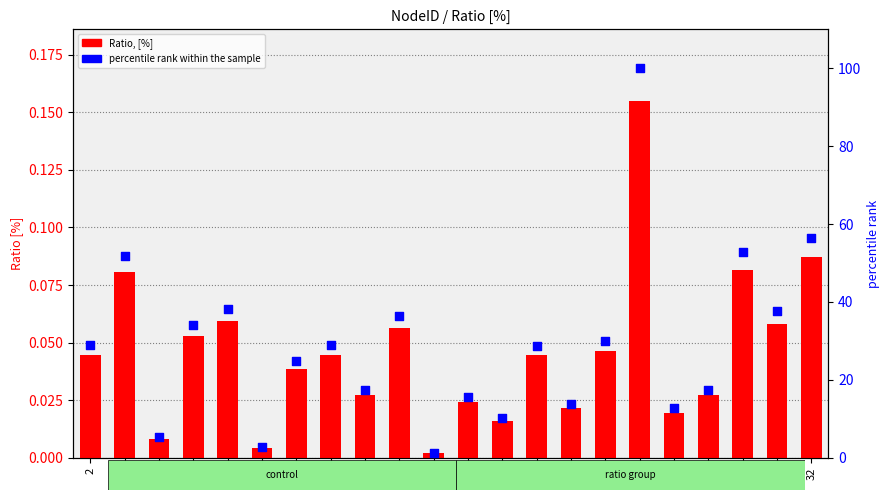

Which series reaches the minimum Y coordinate?

Ratio, [%]